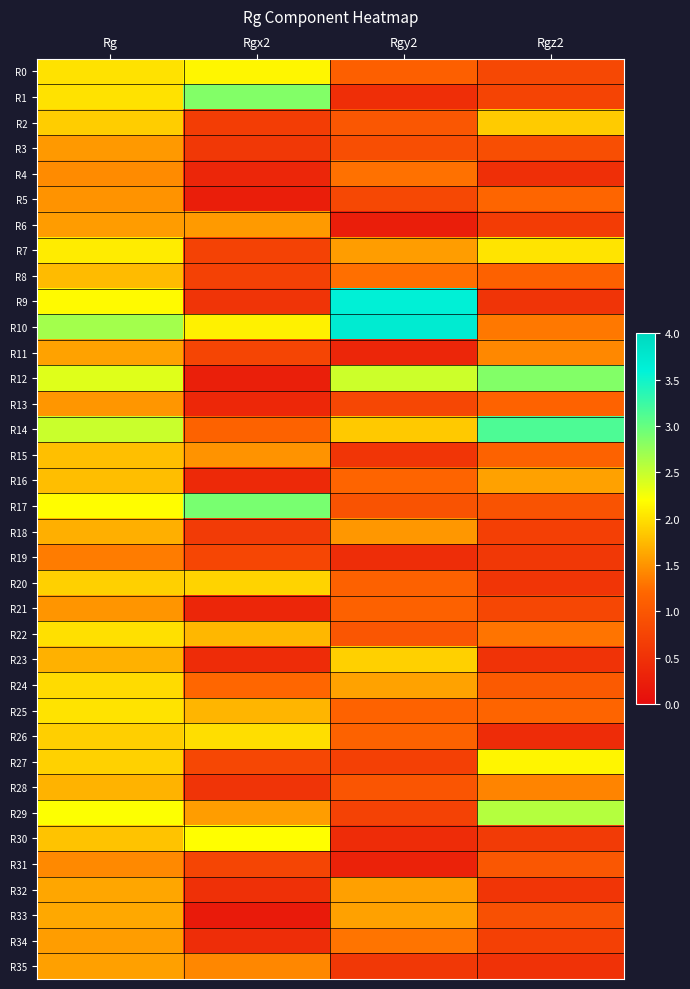

How many distinct data groups are displayed?

36